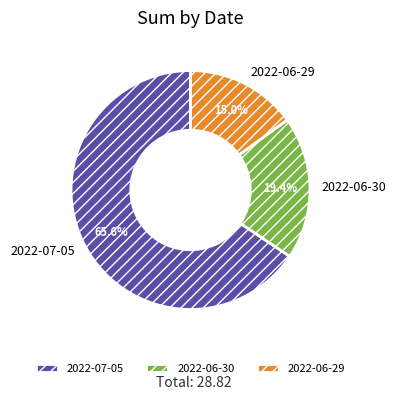

To the nearest percent, what percentage of the pie is 2022-07-05?

66%